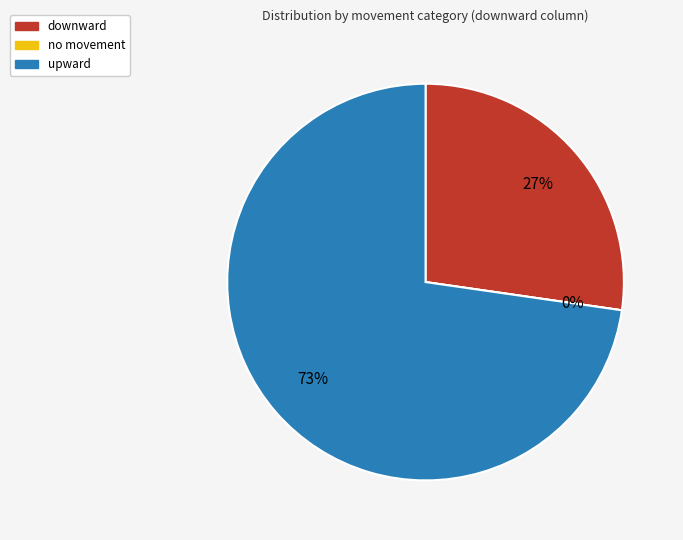

True or false: downward accounts for 27% of the total.

True